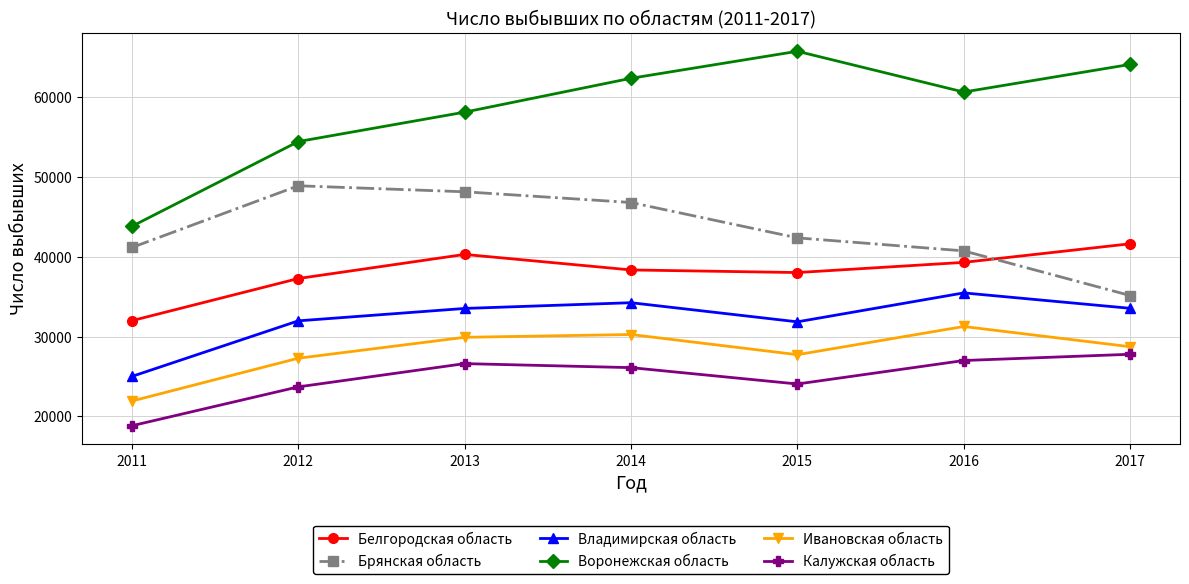

Which category has the lowest value across all series?

2011